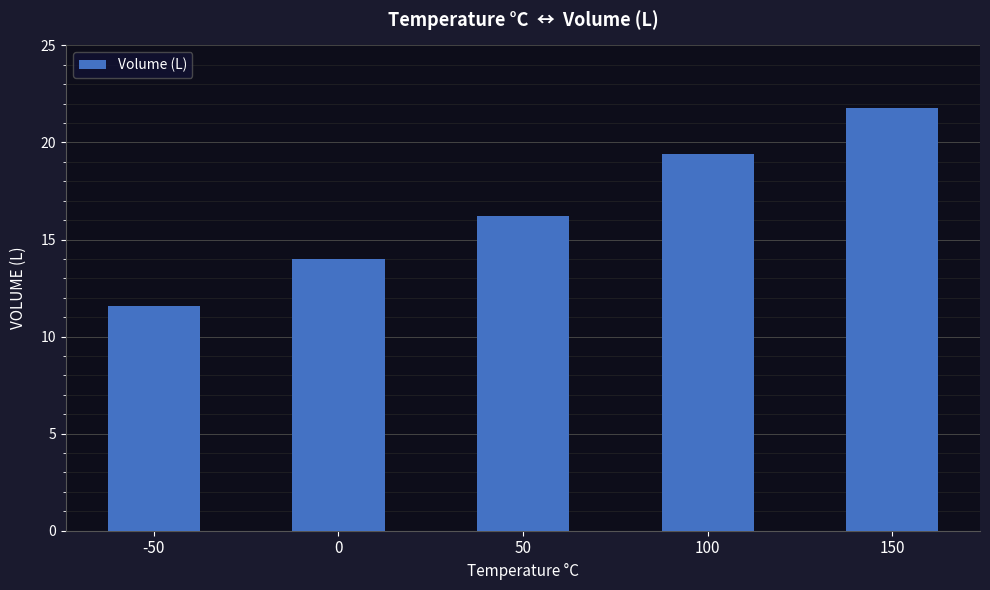

What is the value of the 3rd bar from the left?

16.2